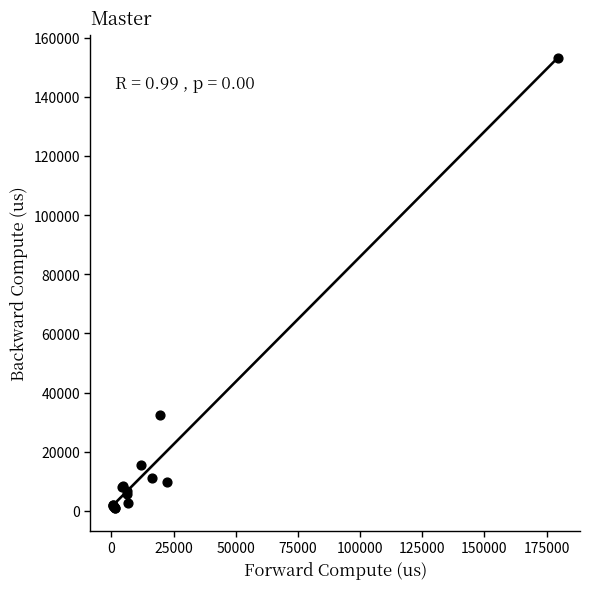

What Y value in the scatter plot is closest to 76954?

32295.0